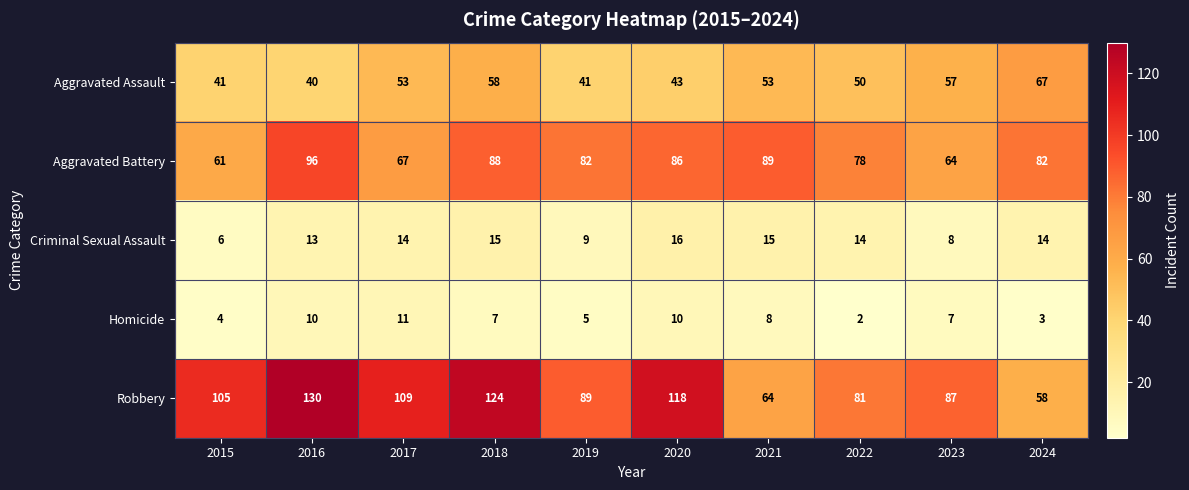

How many data points in Homicide are less than 7?

4